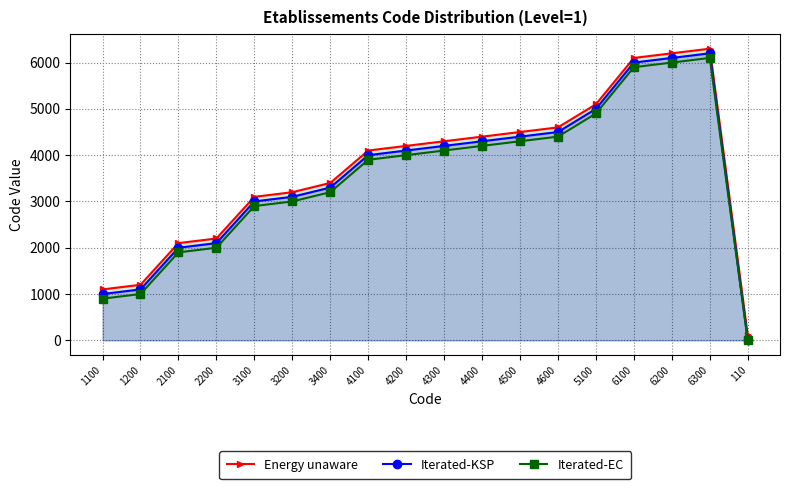

Reading left to right, what are all the values shown in this chart?

Energy unaware: 1100=1100	1200=1200	2100=2100	2200=2200	3100=3100	3200=3200	3400=3400	4100=4100	4200=4200	4300=4300	4400=4400	4500=4500	4600=4600	5100=5100	6100=6100	6200=6200	6300=6300	110=110
Iterated-KSP: 1100=1000	1200=1100	2100=2000	2200=2100	3100=3000	3200=3100	3400=3300	4100=4000	4200=4100	4300=4200	4400=4300	4500=4400	4600=4500	5100=5000	6100=6000	6200=6100	6300=6200	110=10
Iterated-EC: 1100=900	1200=1000	2100=1900	2200=2000	3100=2900	3200=3000	3400=3200	4100=3900	4200=4000	4300=4100	4400=4200	4500=4300	4600=4400	5100=4900	6100=5900	6200=6000	6300=6100	110=0